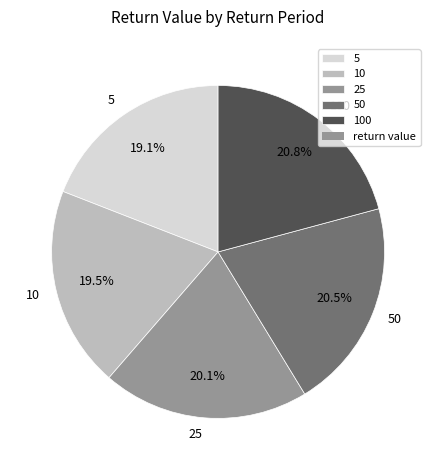

Approximately how many times larger is the value at 50 compared to 100?

1.0